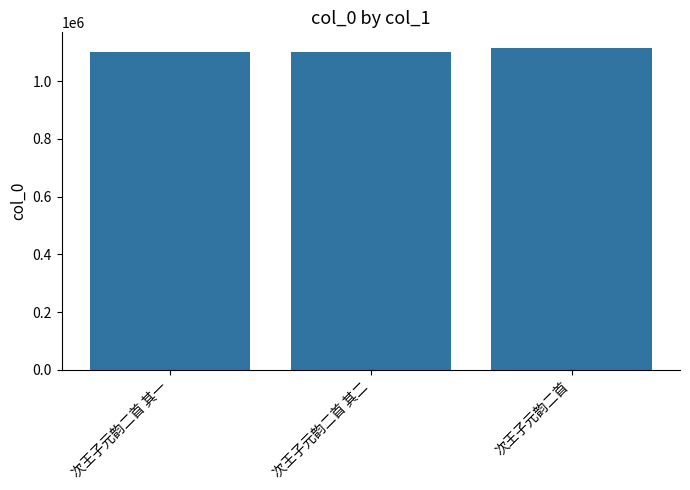

What is the smallest value displayed?

1099071